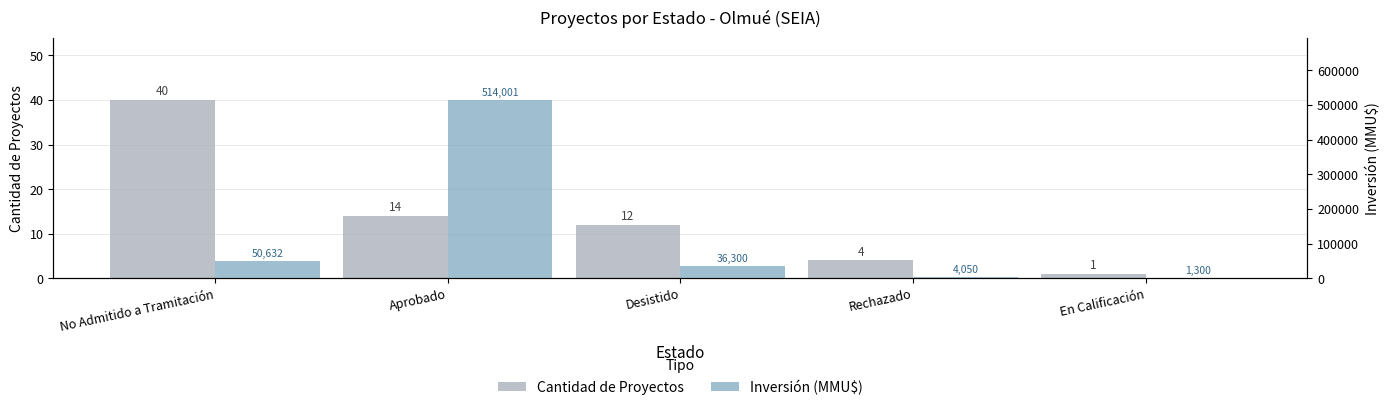

Between Aprobado and En Calificación, which series saw the biggest shift?

Inversión (MMU$)